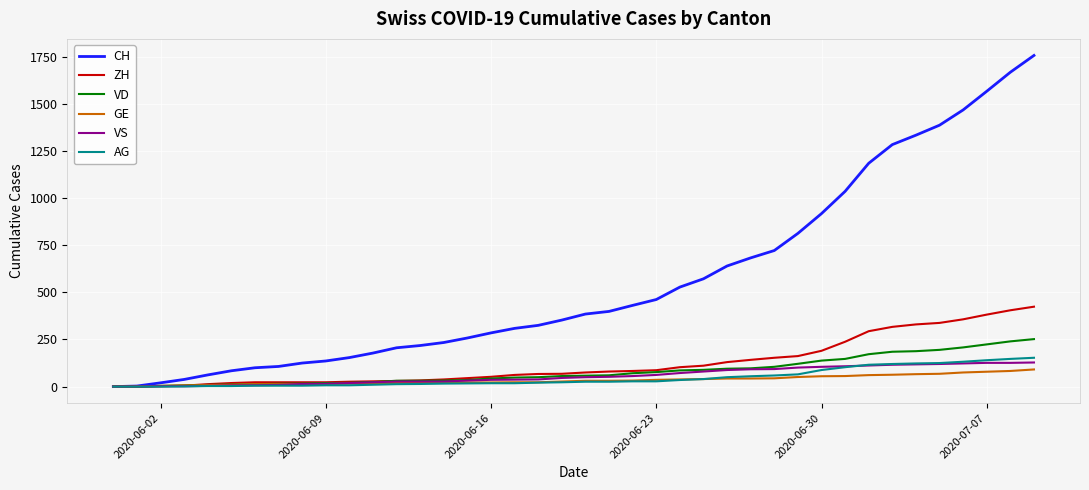

Which series has the largest total across all categories?

CH